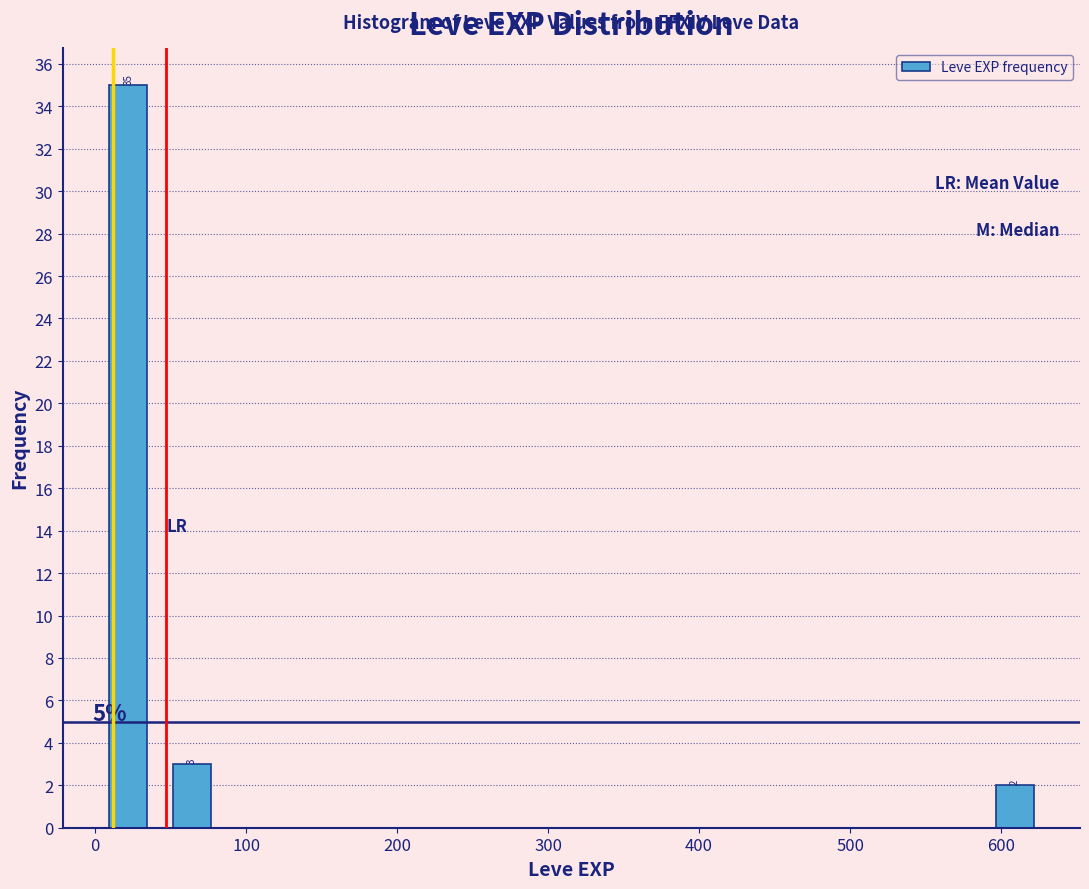

Which range on the x-axis has the tallest bar?

0 to 40